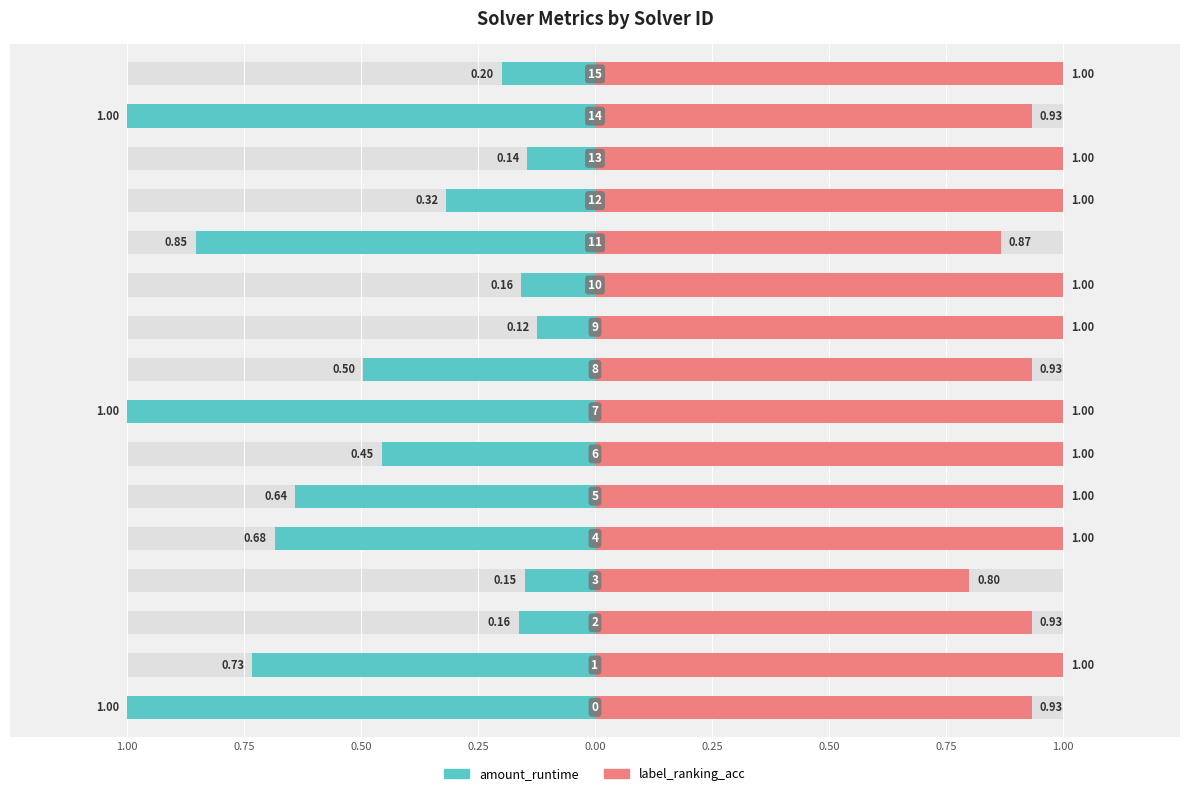

Reading right to left, what are all the values shown in this chart?

amount_runtime: 0.2	1.0	0.1	0.3	0.9	0.2	0.1	0.5	1.0	0.5	0.6	0.7	0.1	0.2	0.7	1.0
label_ranking_acc: 1.0	0.9	1.0	1.0	0.9	1.0	1.0	0.9	1.0	1.0	1.0	1.0	0.8	0.9	1.0	0.9